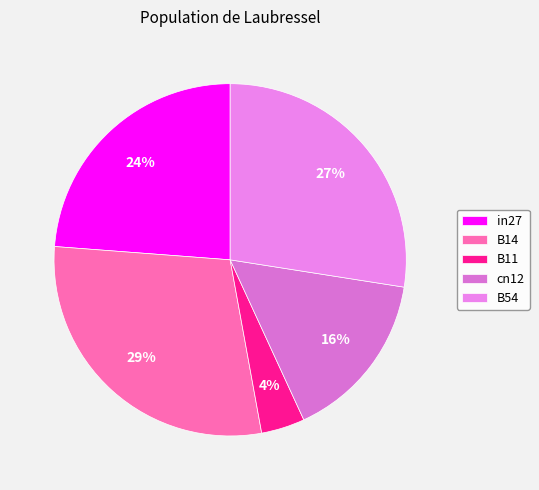

Is it true that B11 is 4% of the pie?

True